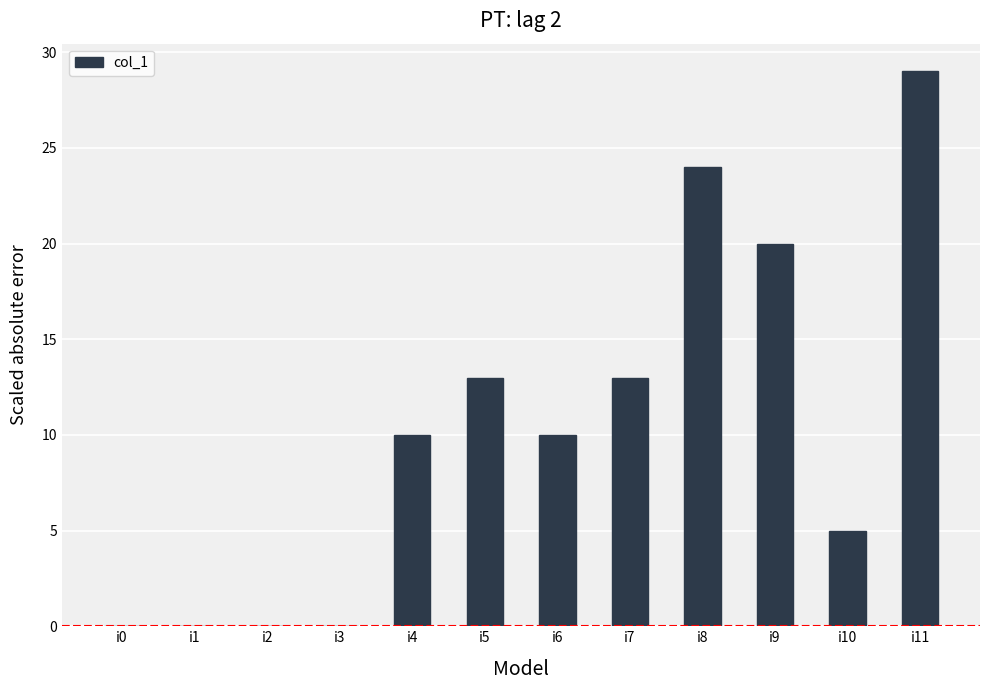

Is it true that the value at i9 is 20?

True